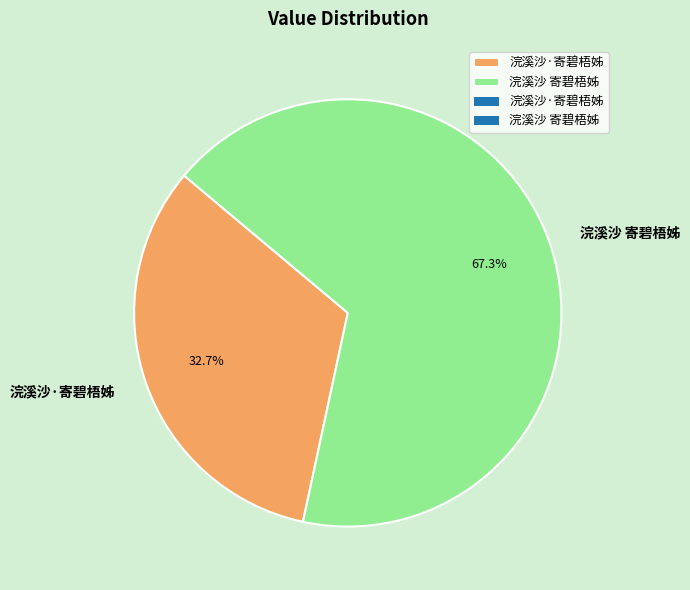

Which slice represents more than half of the pie?

浣溪沙 寄碧梧姊